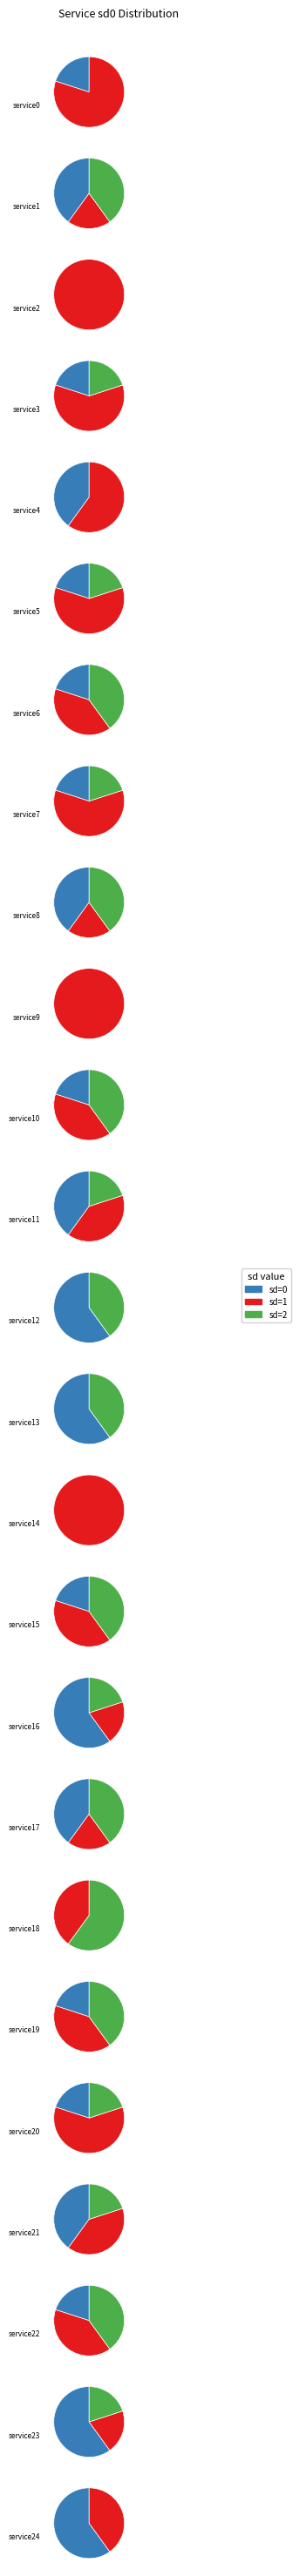

How many segments does this pie chart have?

25